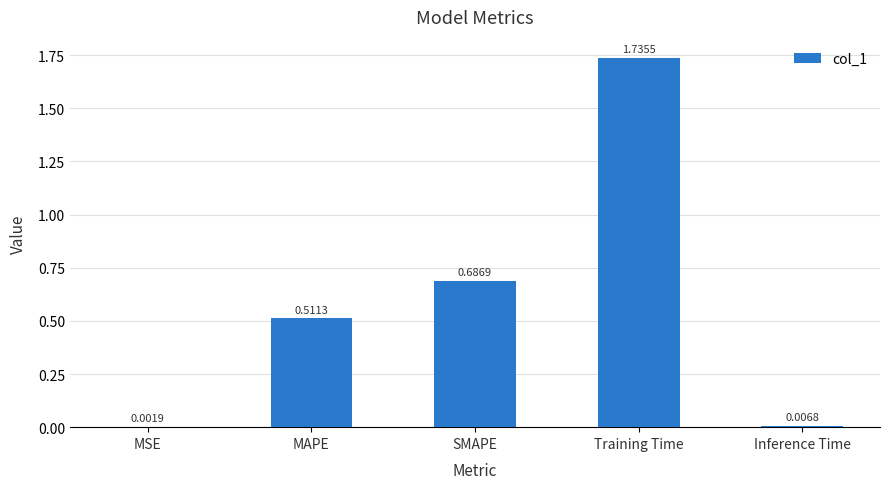

What is the sum of the values at Training Time and MAPE?

2.2